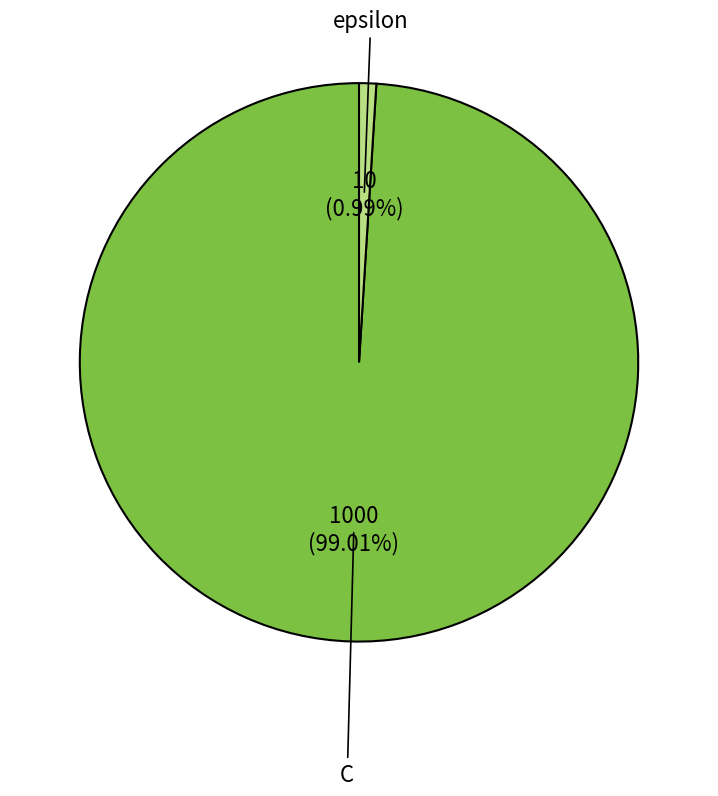

Is there any slice that represents more than half of the pie?

Yes